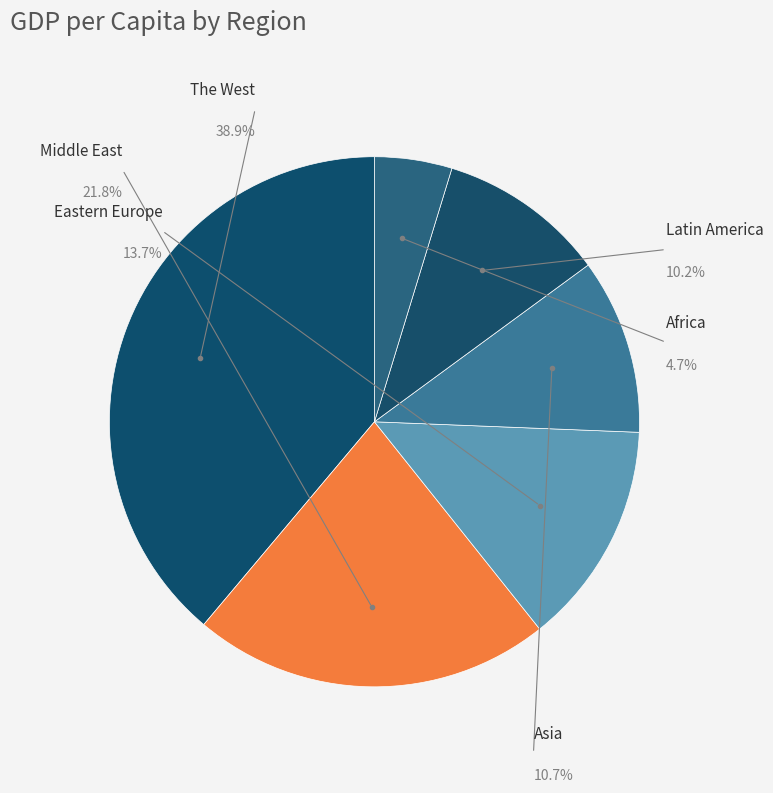

How many segments does this pie chart have?

6